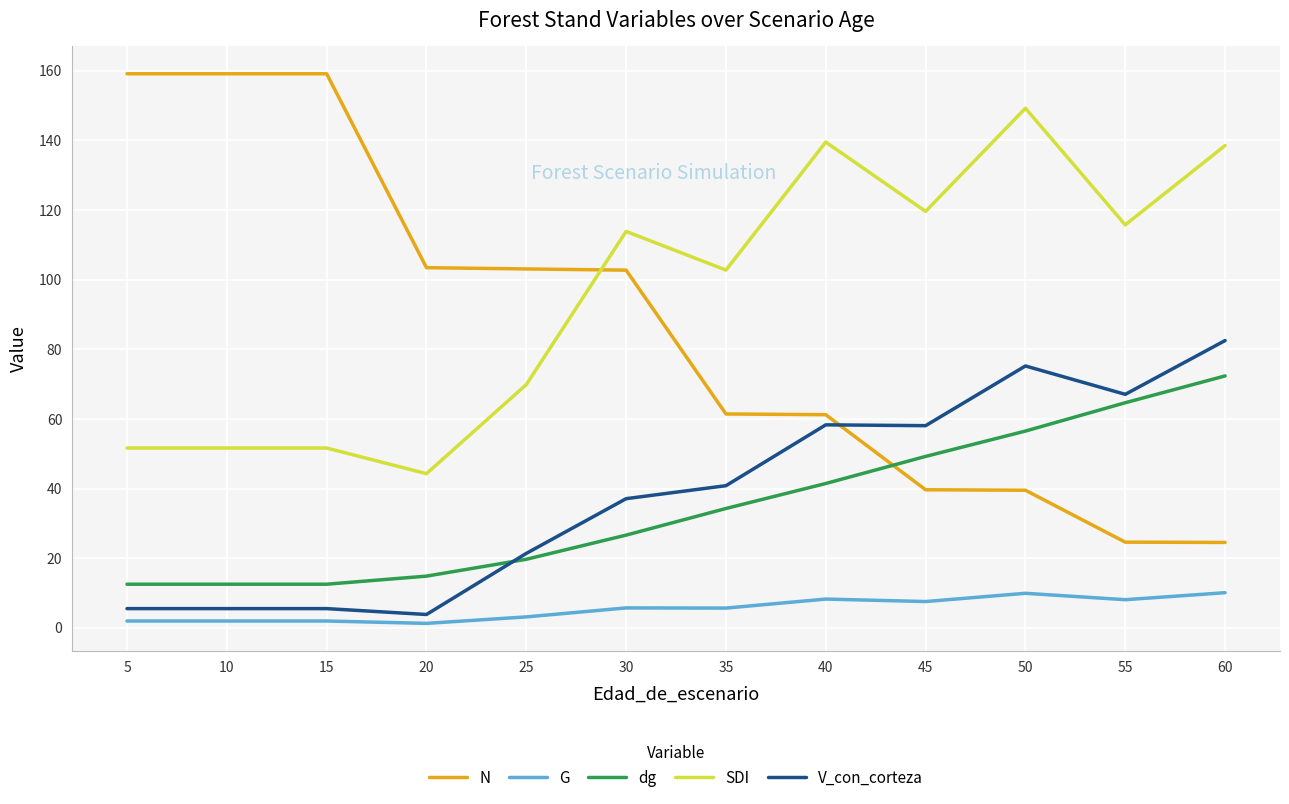

Which series changed the most between 15 and 45?

N